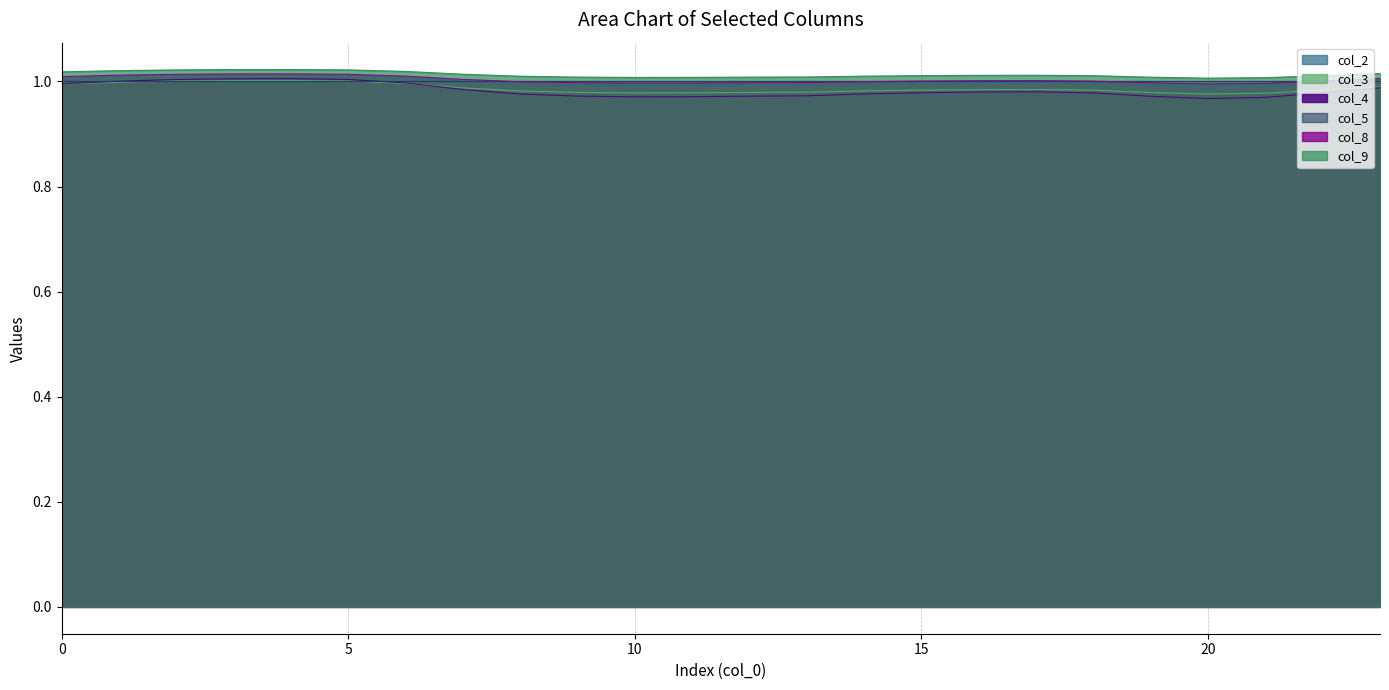

Which series has the widest spread of values?

col_4